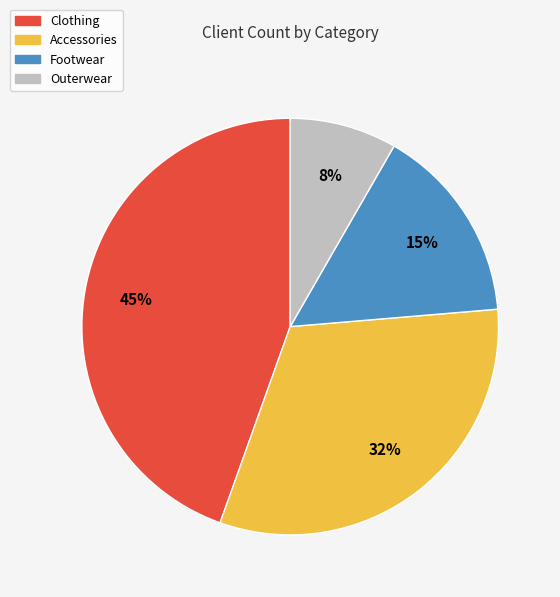

True or false: Footwear accounts for 1% of the total.

False